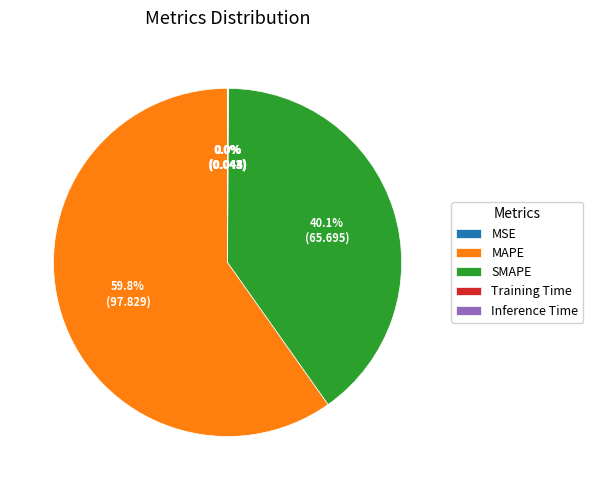

Does MAPE account for over 50% of the chart?

Yes